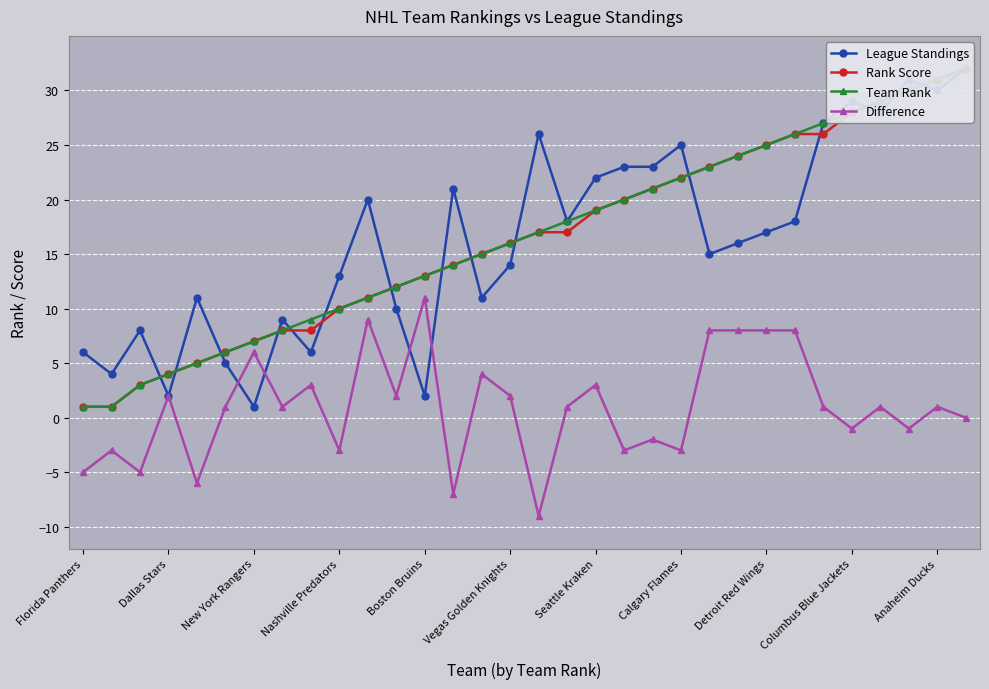

Which category has the highest value in the Difference series?

Boston Bruins